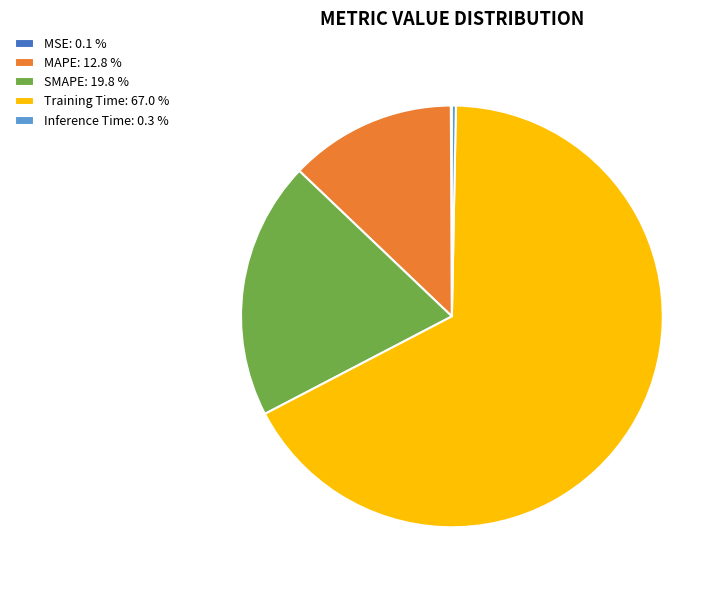

What is the largest slice in the pie chart?

Training Time